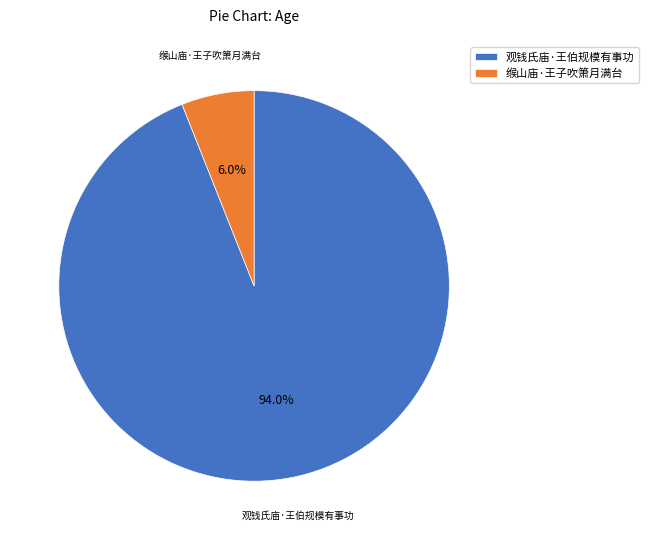

Rank the categories by value from highest to lowest.

观钱氏庙·王伯规模有事功, 缑山庙·王子吹箫月满台